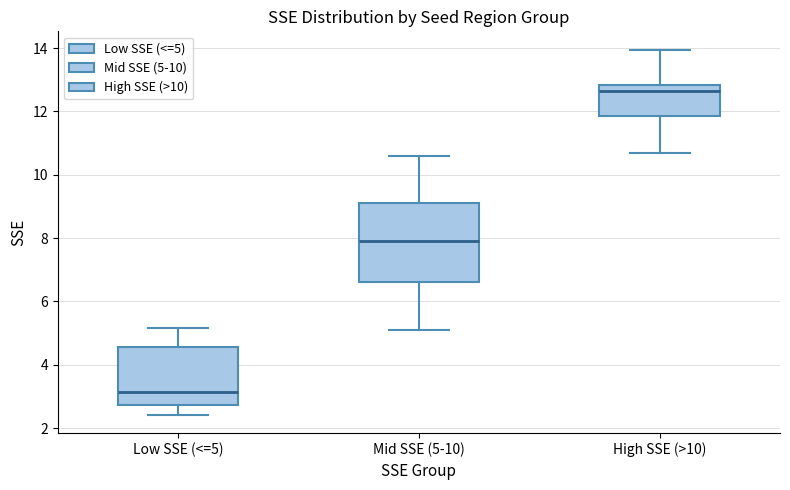

Which box is the tallest, from its lower edge to its upper edge?

Mid SSE (5-10)